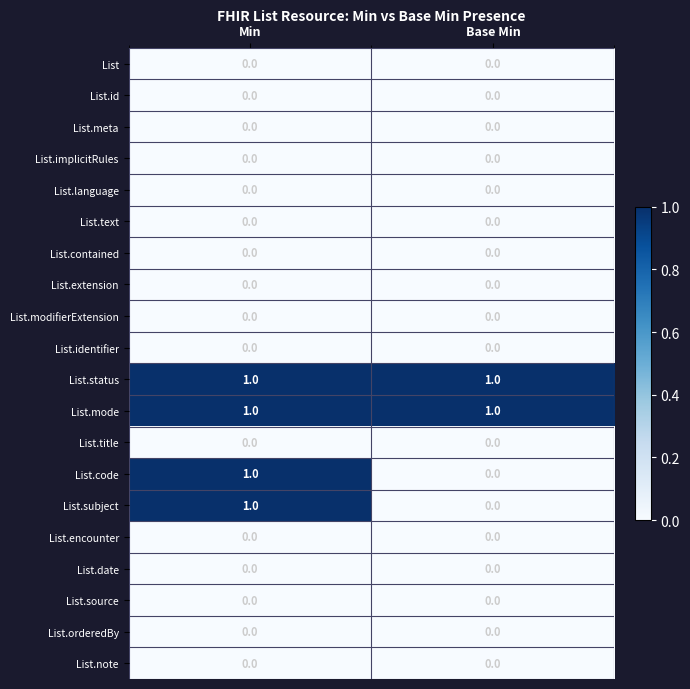

At which category is the sum across all series the highest?

Min